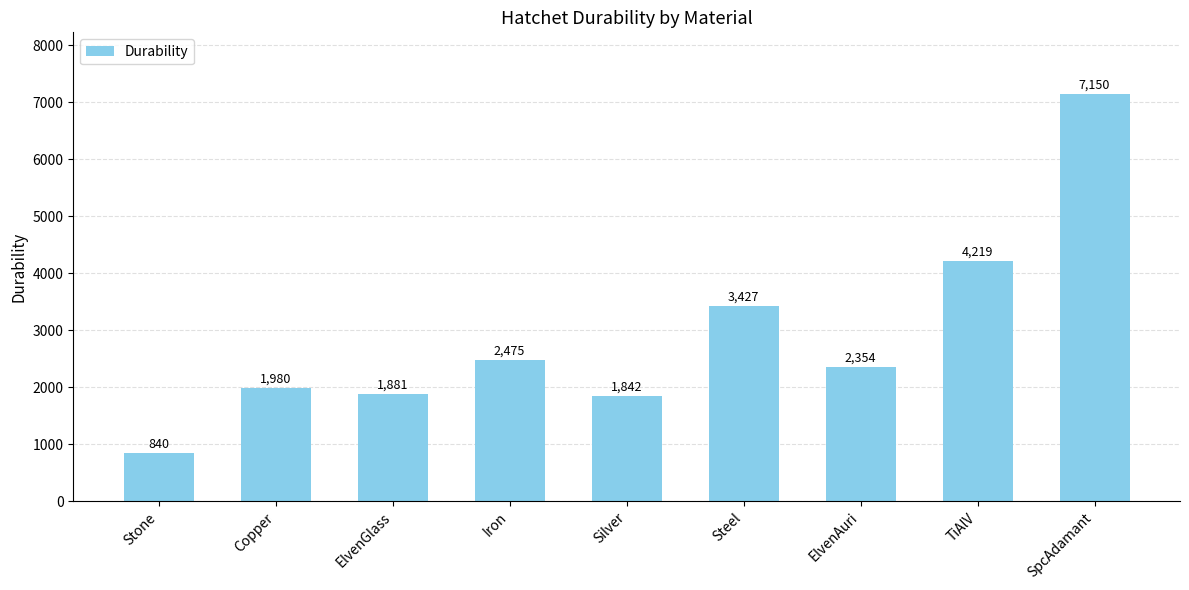

Count the number of categories in the chart.

9